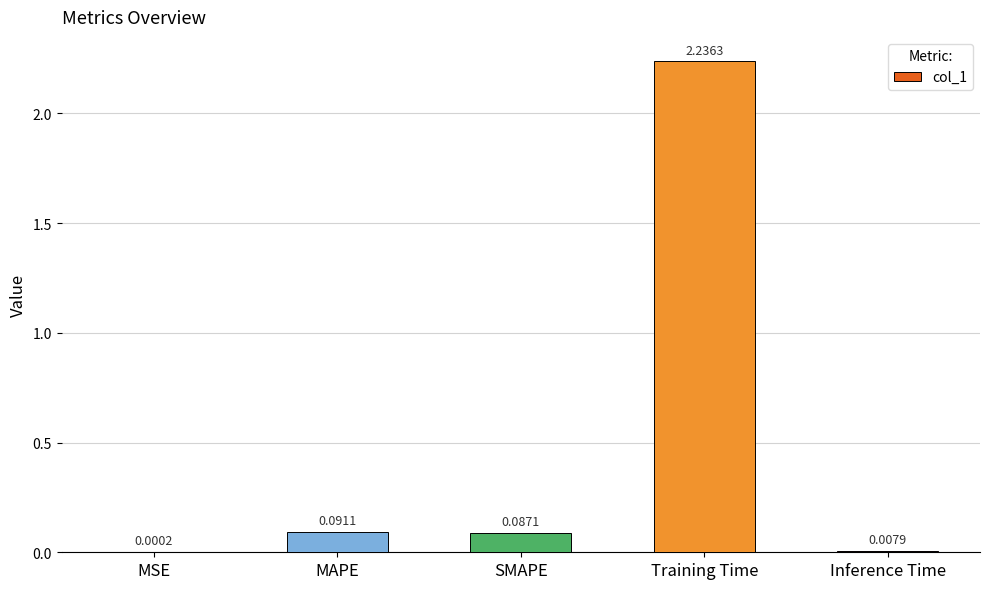

Which label corresponds to the largest value in the chart?

Training Time